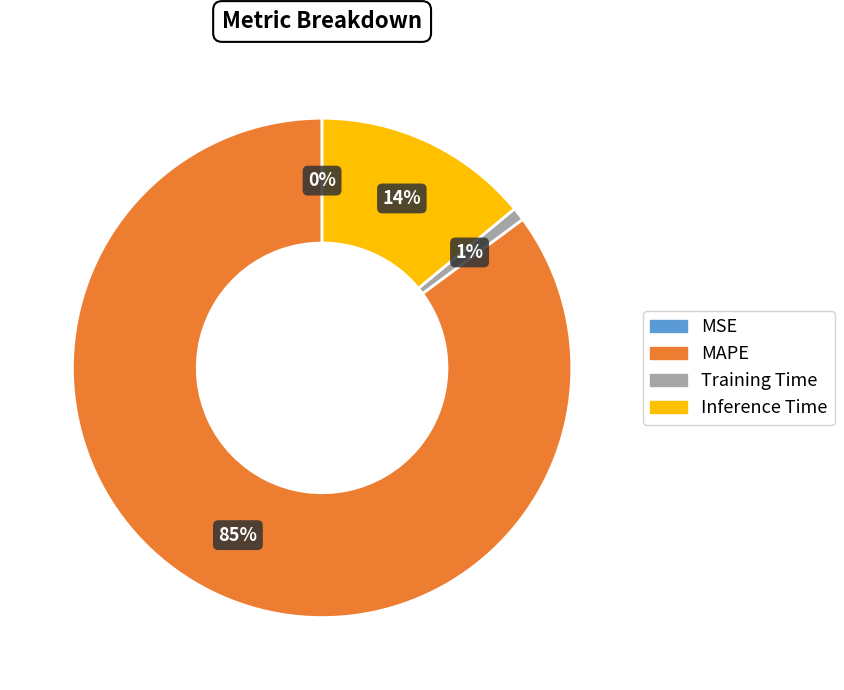

To the nearest percent, what percentage of the pie is MAPE?

85%